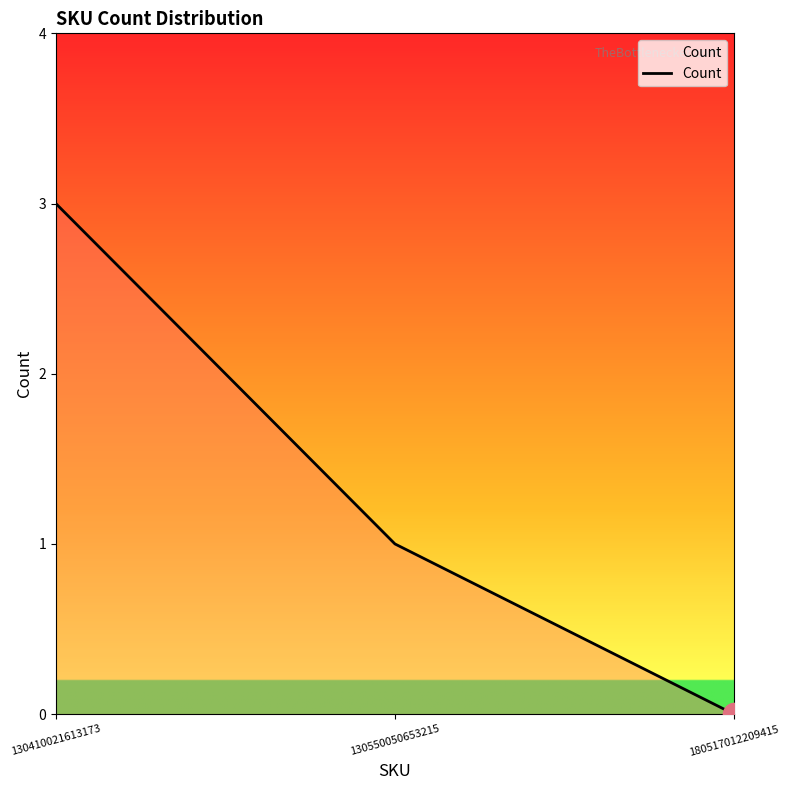

What is the sum of all values?

4